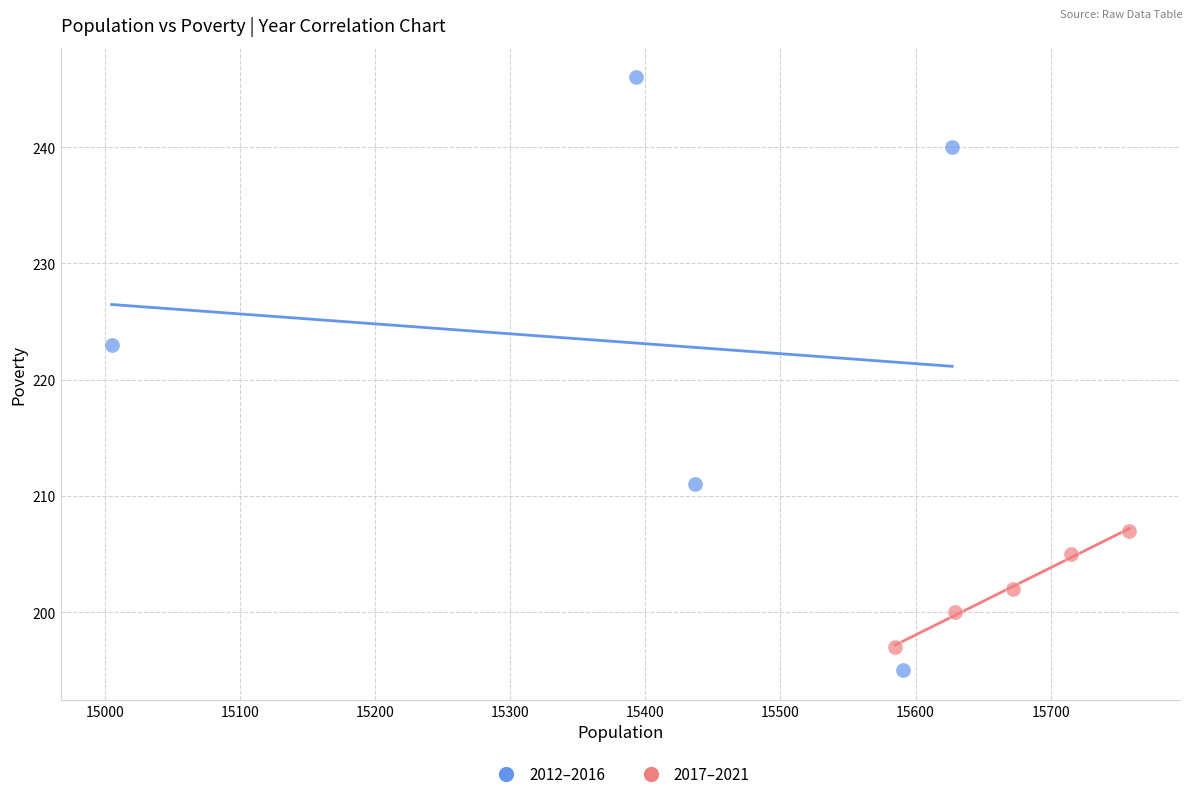

Which series reaches the maximum Y coordinate?

2012–2016